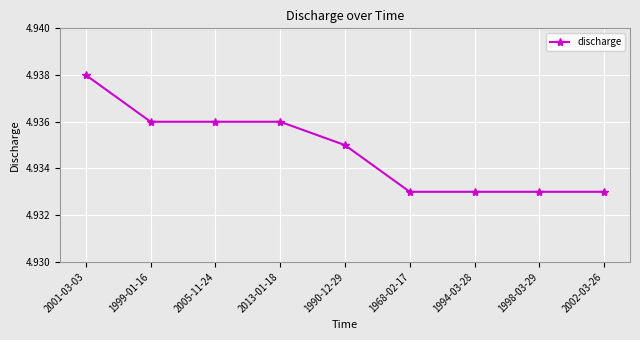

Which label corresponds to the largest value in the chart?

2001-03-03